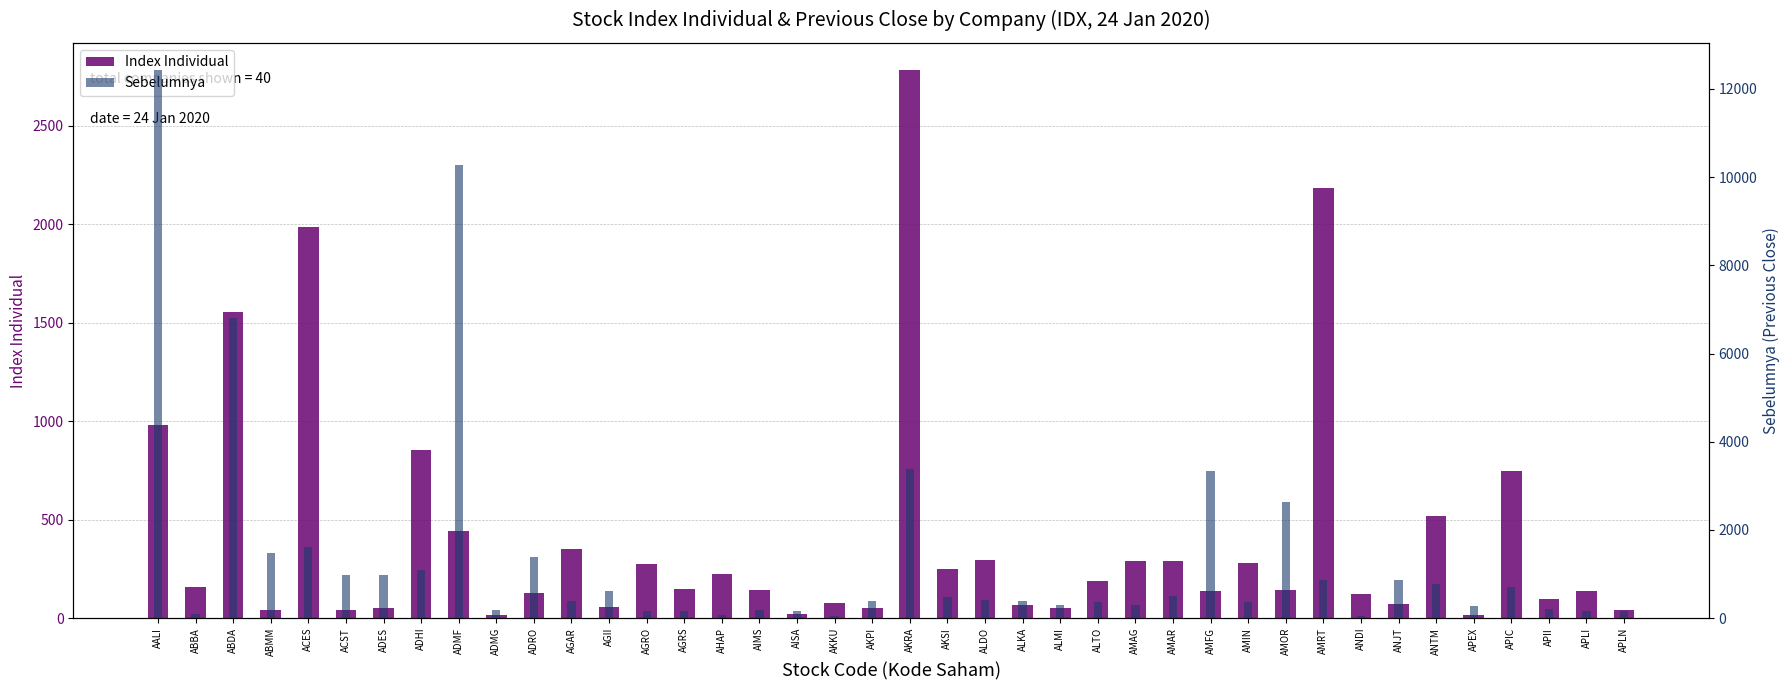

What is the difference between the maximum and minimum values in the Index Individual series?

2765.9